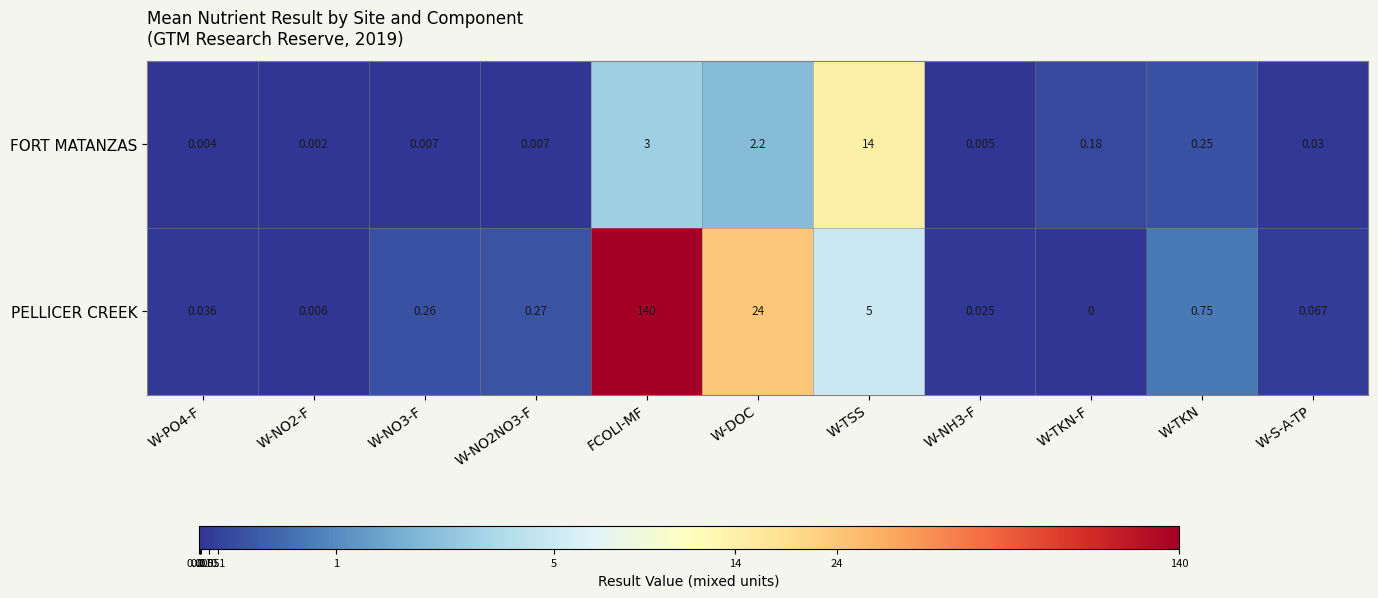

At which label is FORT MATANZAS closest to 7?

FCOLI-MF